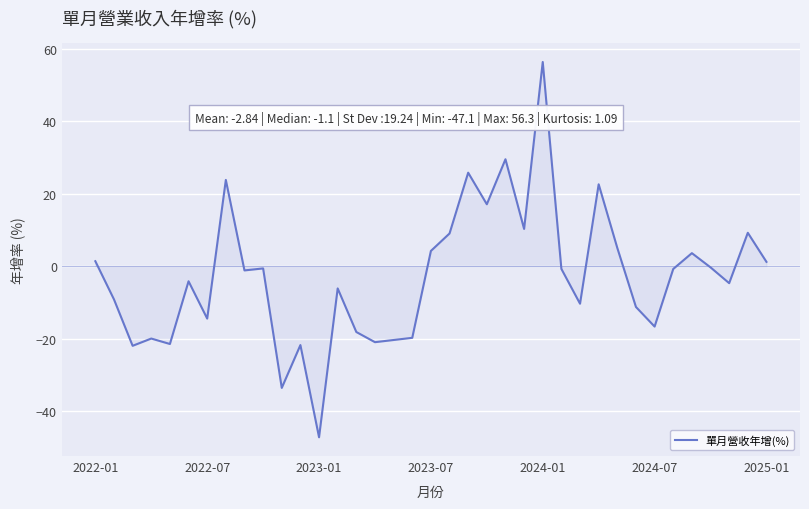

What is the greatest value displayed?

56.3